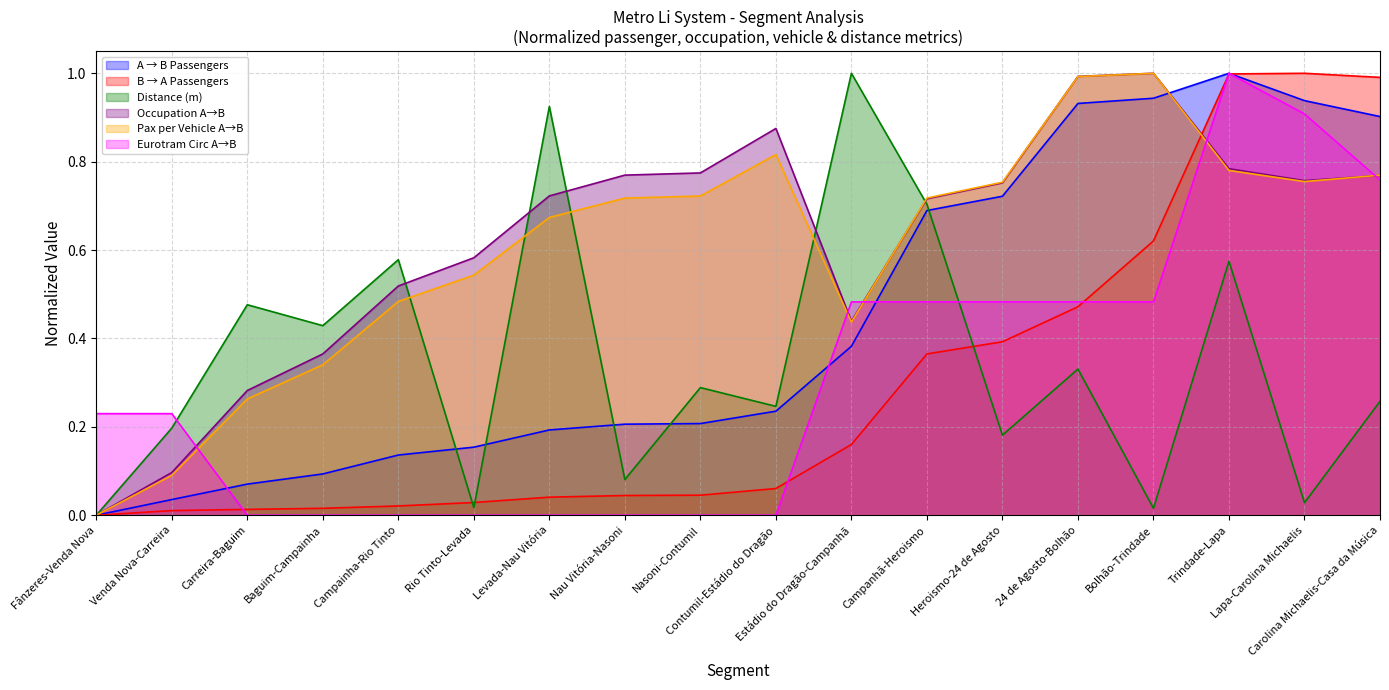

Which series has the largest total across all categories?

Occupation A→B